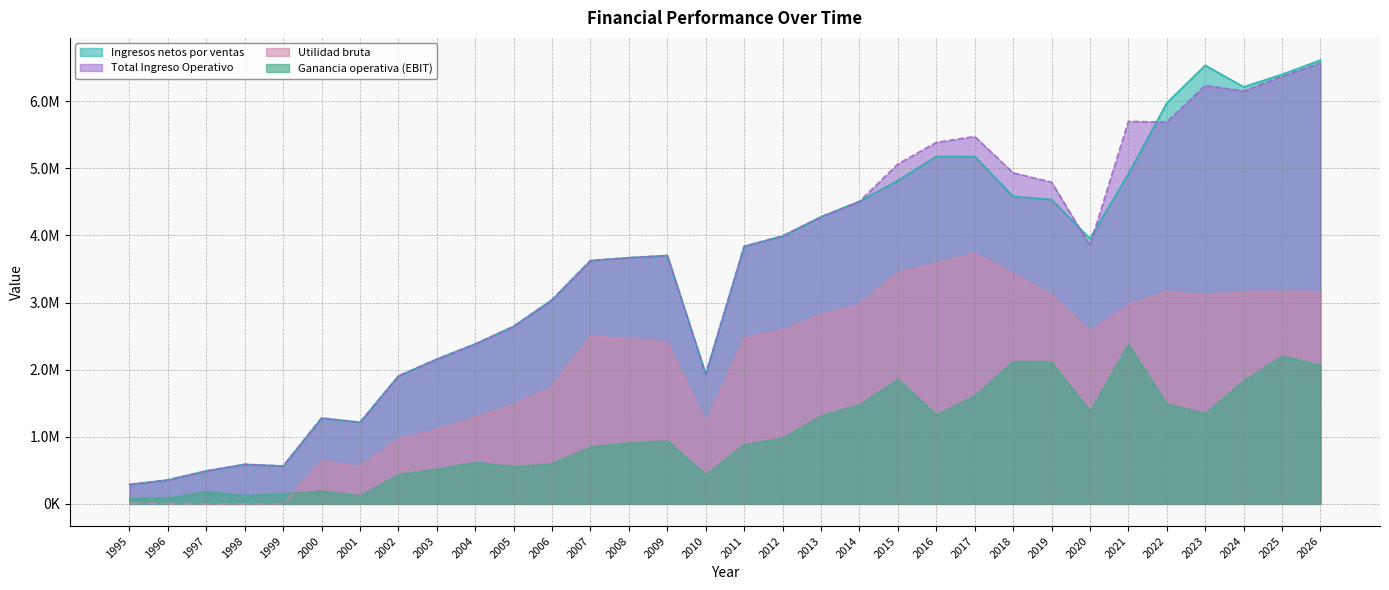

Where is the first local minimum for Ingresos netos por ventas?

1999